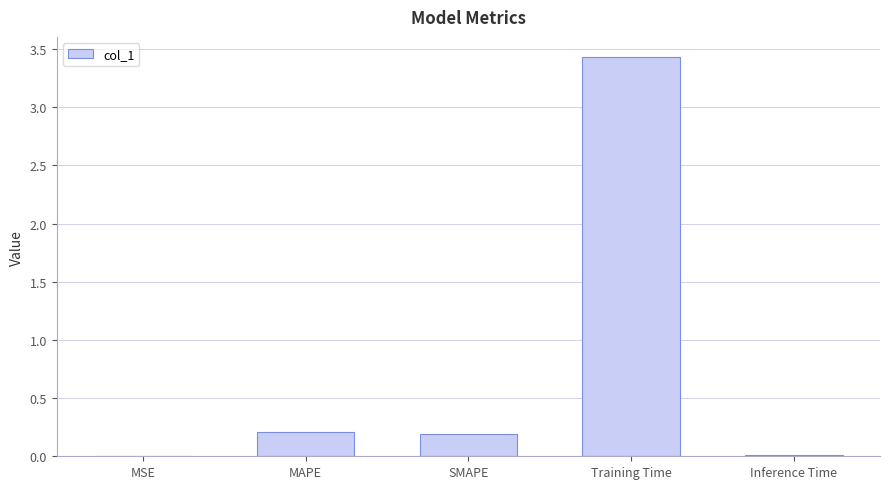

What is the sum of all values?

3.9